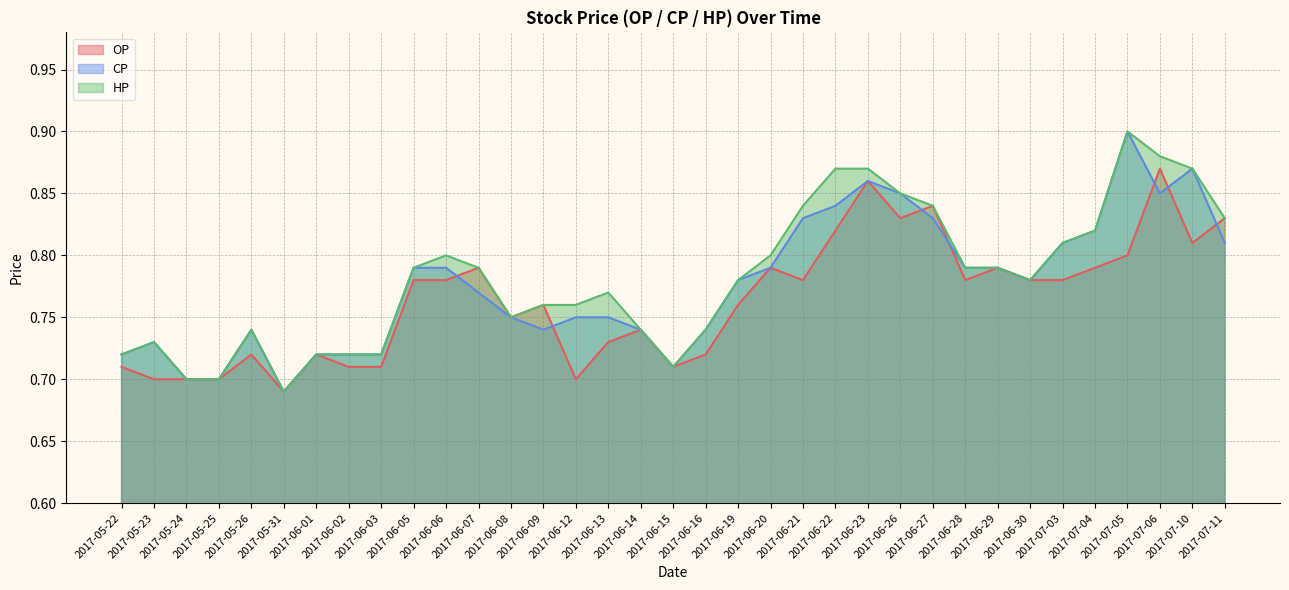

Where is CP nearest to the value 0?

2017-05-31